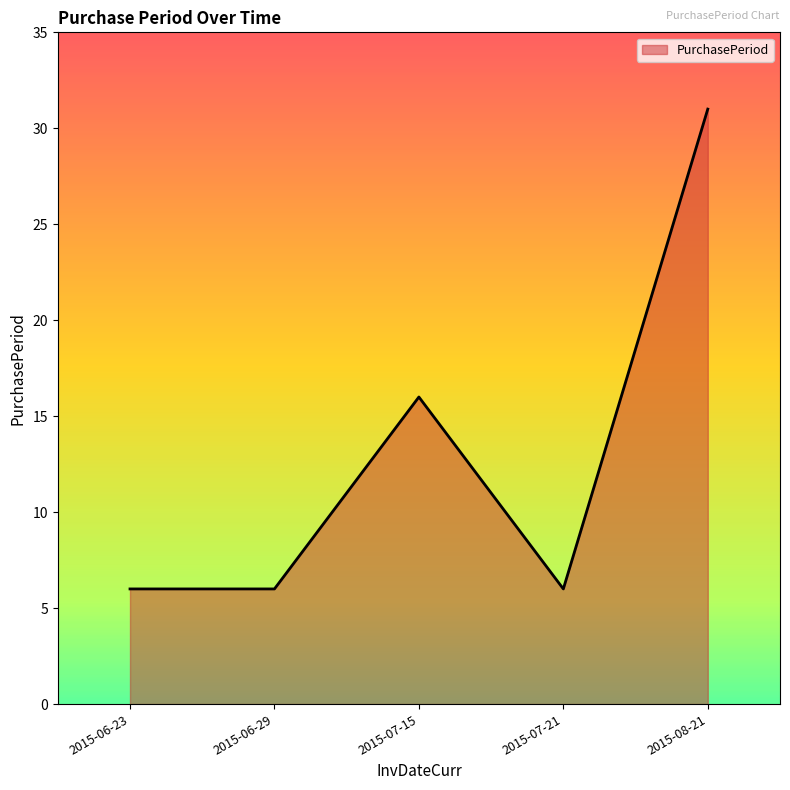

True or false: the data has more than 0 interior local peaks.

True